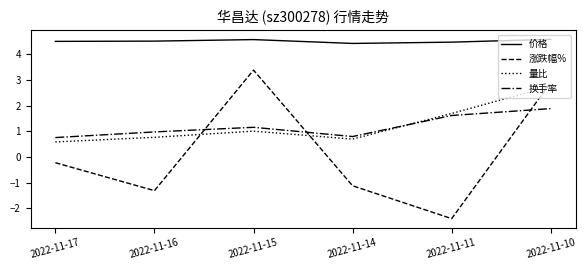

Which series has the largest total across all categories?

价格